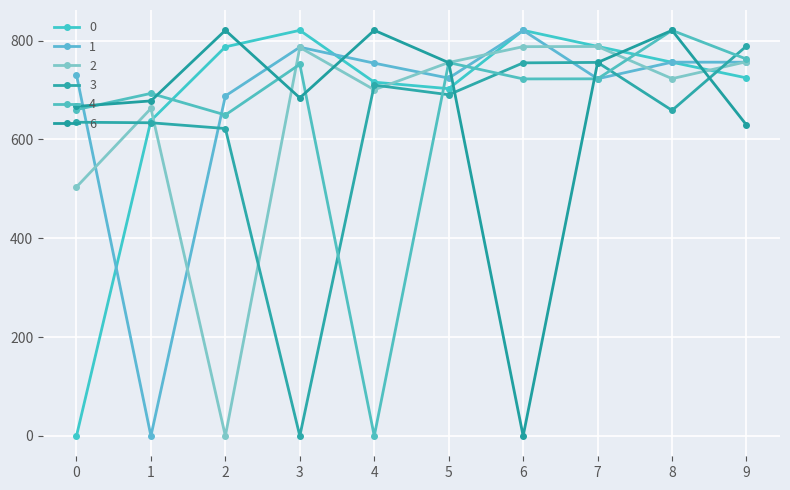

Where is 0 nearest to the value 410?

1